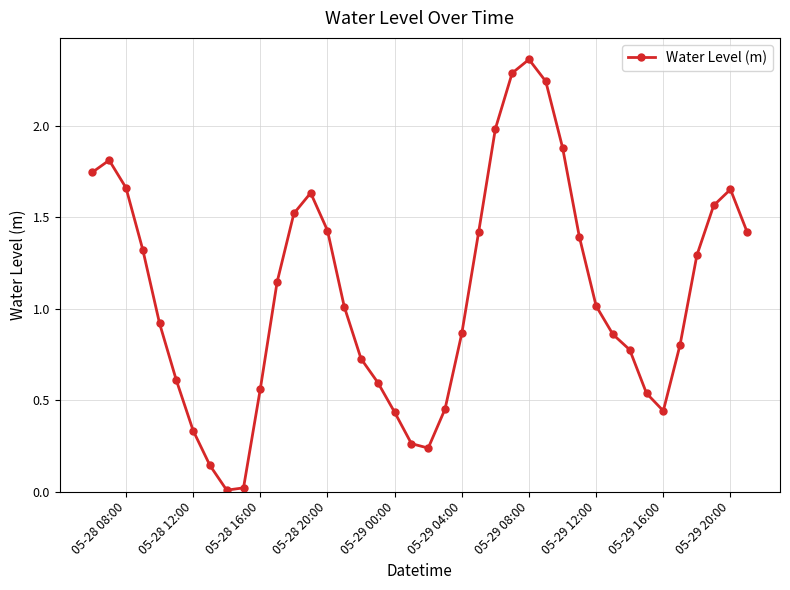

What is the sum of all values?

43.4